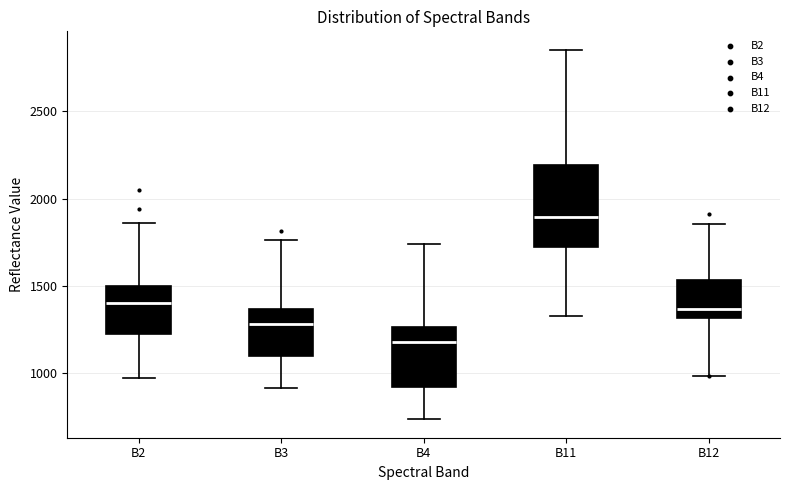

Reading left to right, read every box against the y-axis: the position of its median line, the range the box covers, and the ends of its whiskers. The values are not printed on the chart, so give them approximately, as read against the axis.

B2: median 1400, box 1200 to 1500, whiskers 950 to 1850
B3: median 1300, box 1100 to 1350, whiskers 900 to 1750
B4: median 1200, box 900 to 1250, whiskers 750 to 1750
B11: median 1900, box 1700 to 2200, whiskers 1350 to 2850
B12: median 1350, box 1300 to 1550, whiskers 1000 to 1850